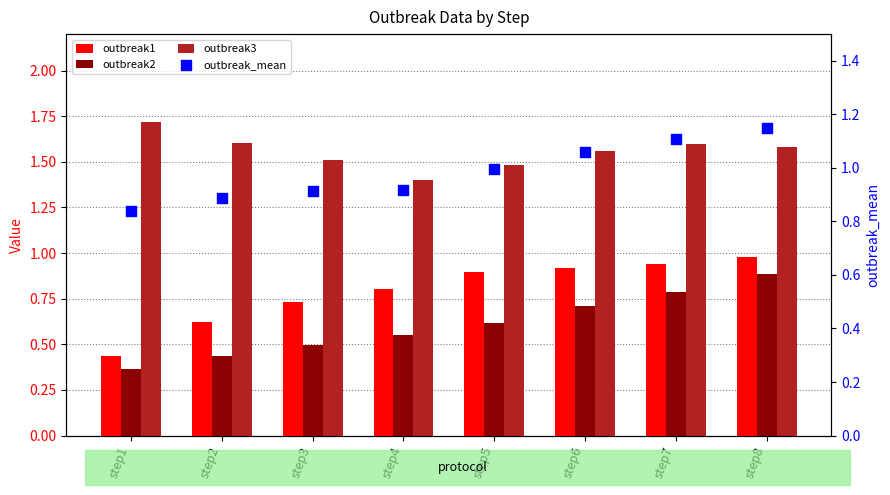

What is the total value across all series at step2?

3.5